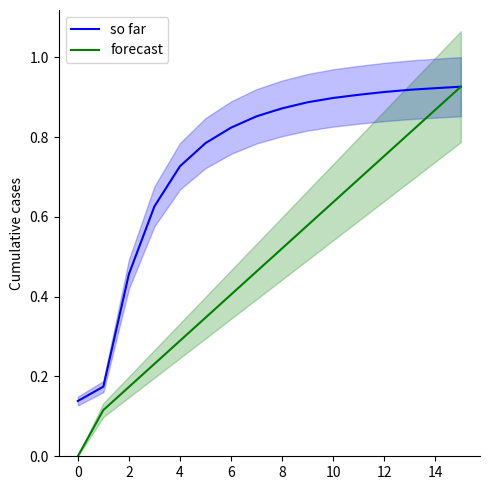

True or false: forecast and so far intersect in this chart.

False